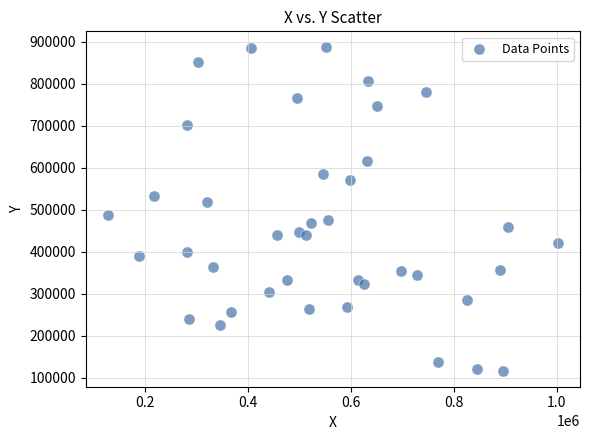

What is the range of Y values (max minus min)?

769087.0